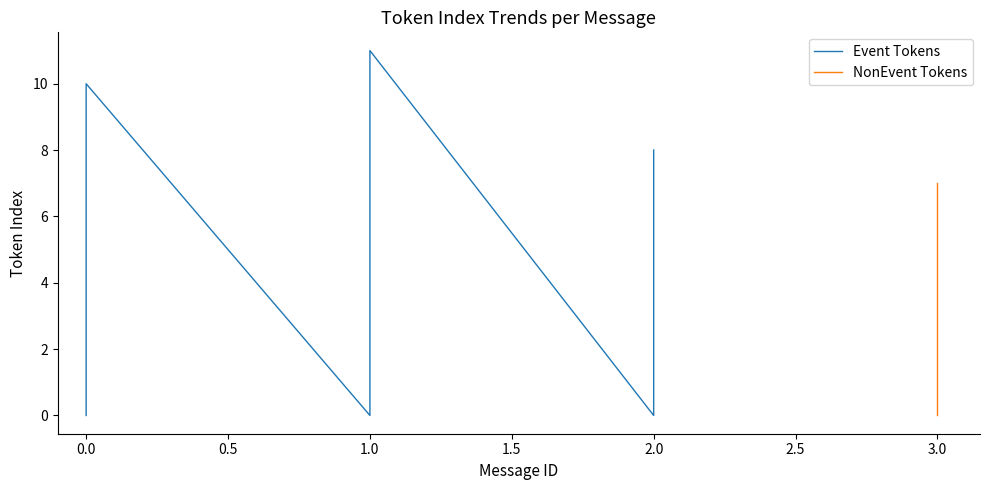

At which label is Max Token Index per Message closest to 8?

2